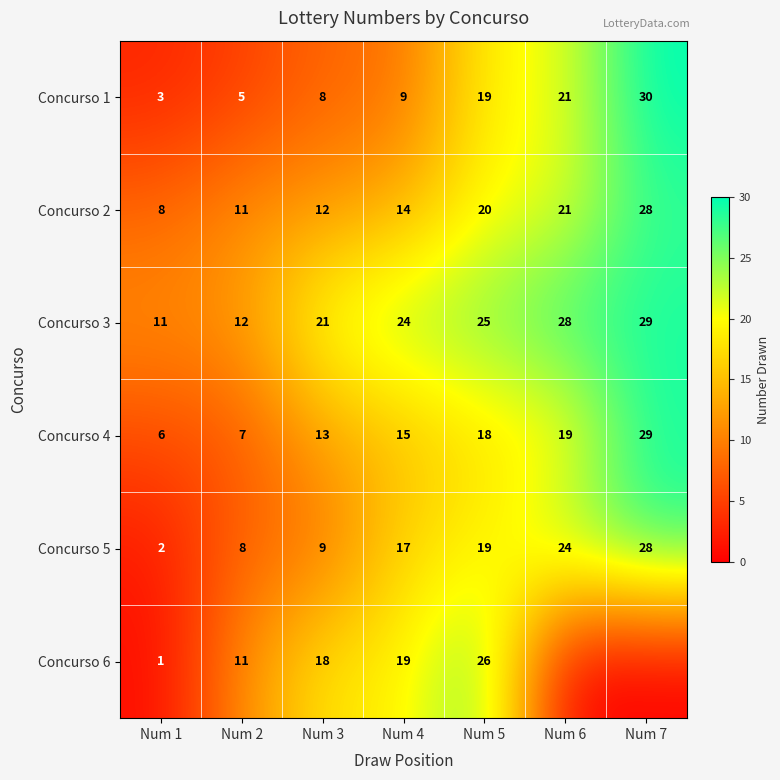

What is the spread (max minus min) of values at Num 1?

10